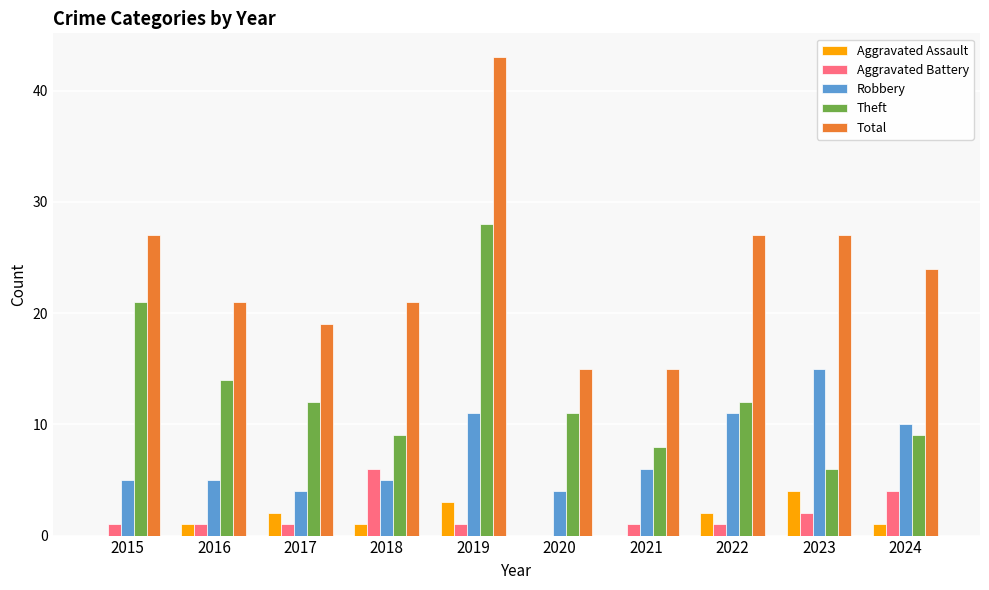

What is the sum of all Aggravated Battery values?

18